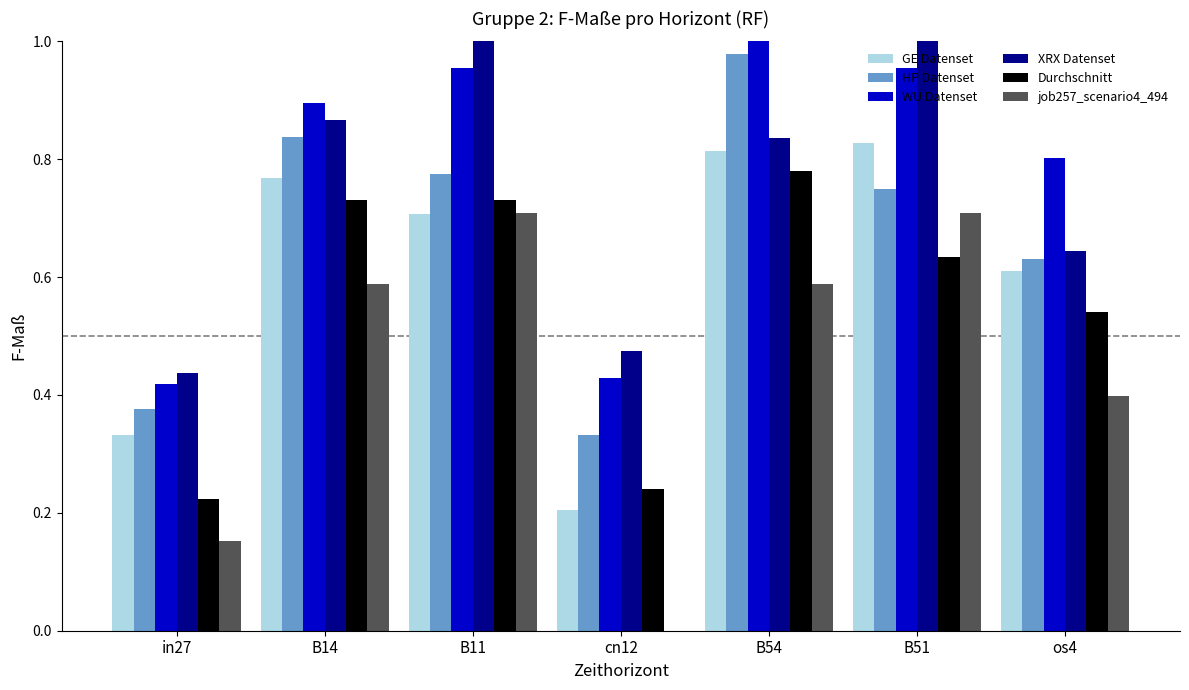

What is the total value across all series at in27?

1.9